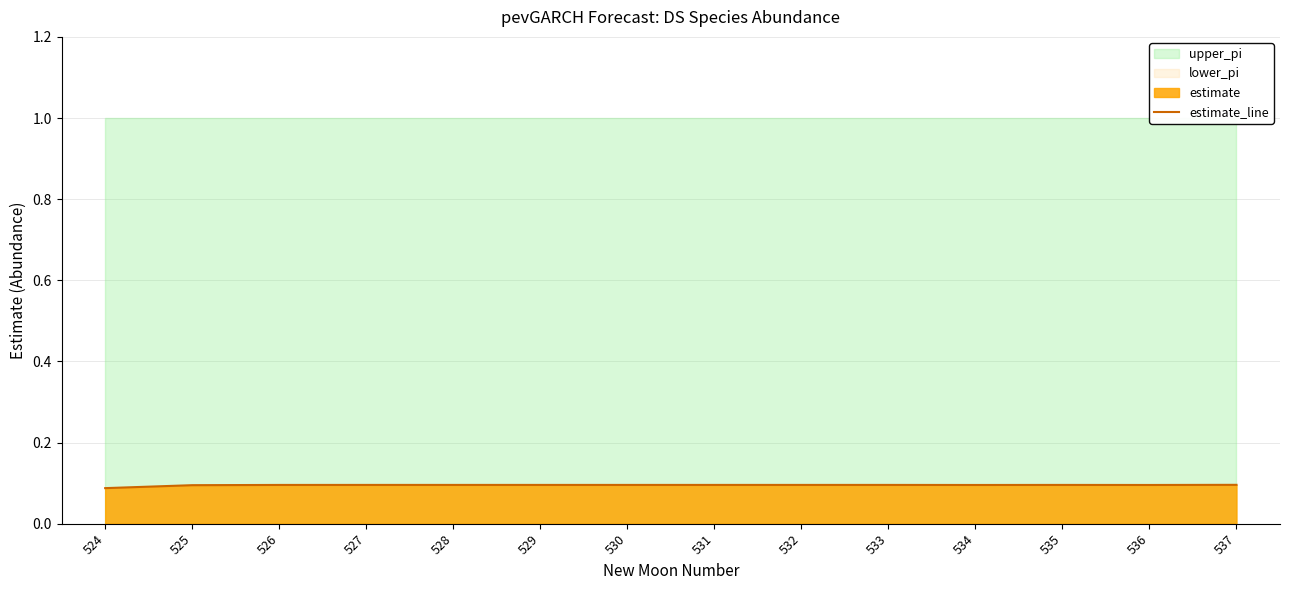

Reading left to right, list all the values displayed in this chart.

524=0.1	525=0.1	526=0.1	527=0.1	528=0.1	529=0.1	530=0.1	531=0.1	532=0.1	533=0.1	534=0.1	535=0.1	536=0.1	537=0.1